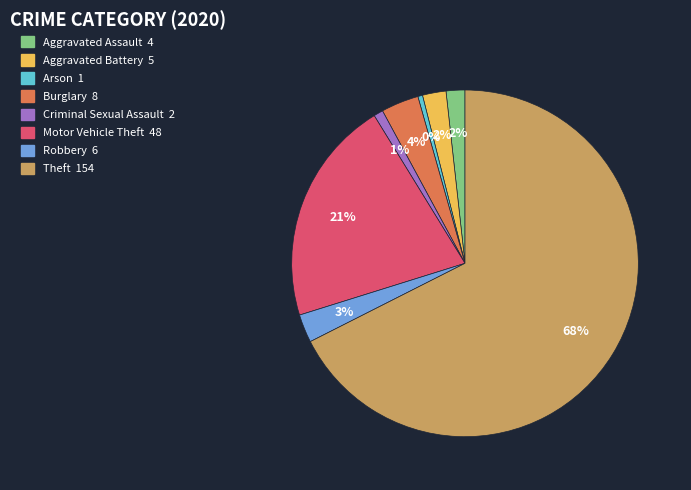

What percentage is the Motor Vehicle Theft slice, to the nearest percent?

21%